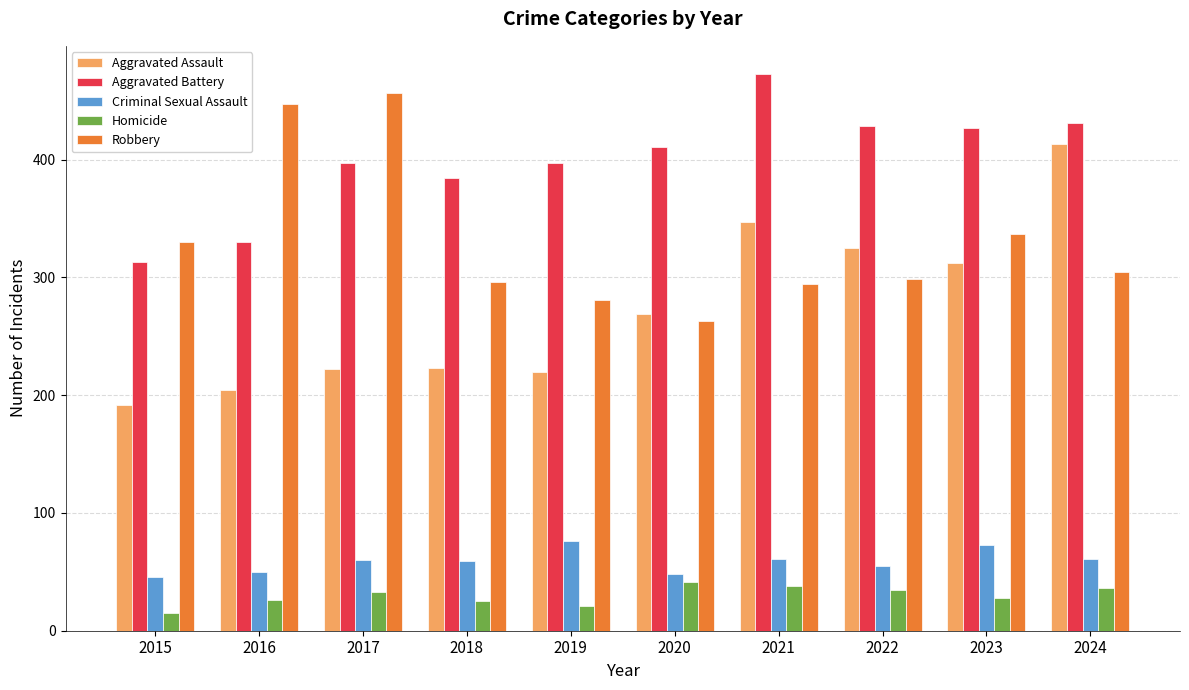

The Aggravated Assault series shows 394 at 2020. True or false?

False